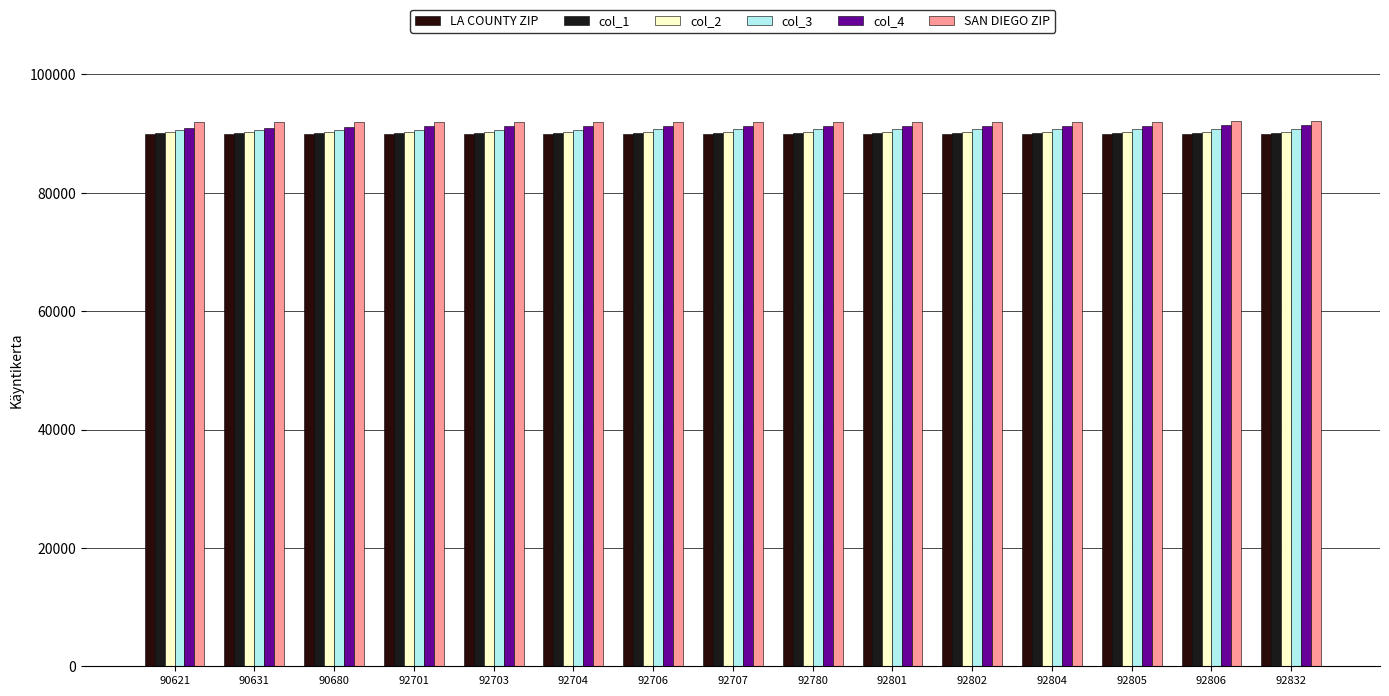

The col_4 series shows 91345 at 92804. True or false?

True